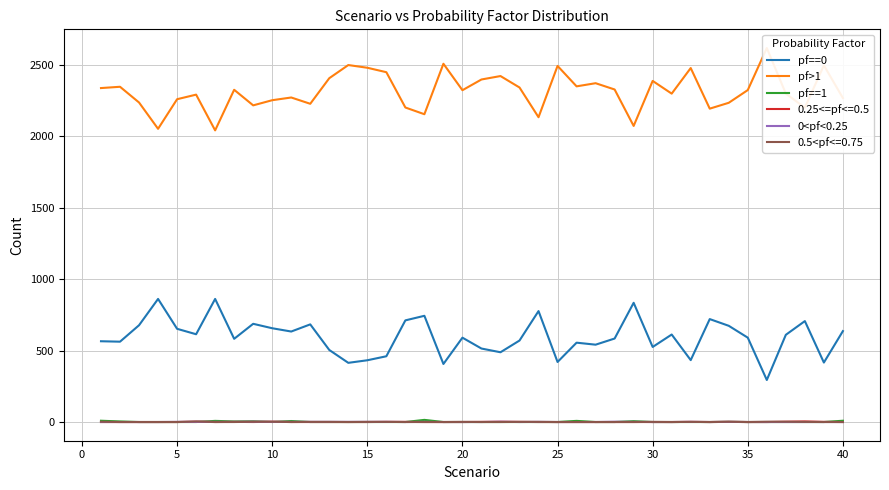

Which series has the largest range (max minus min)?

pf>1